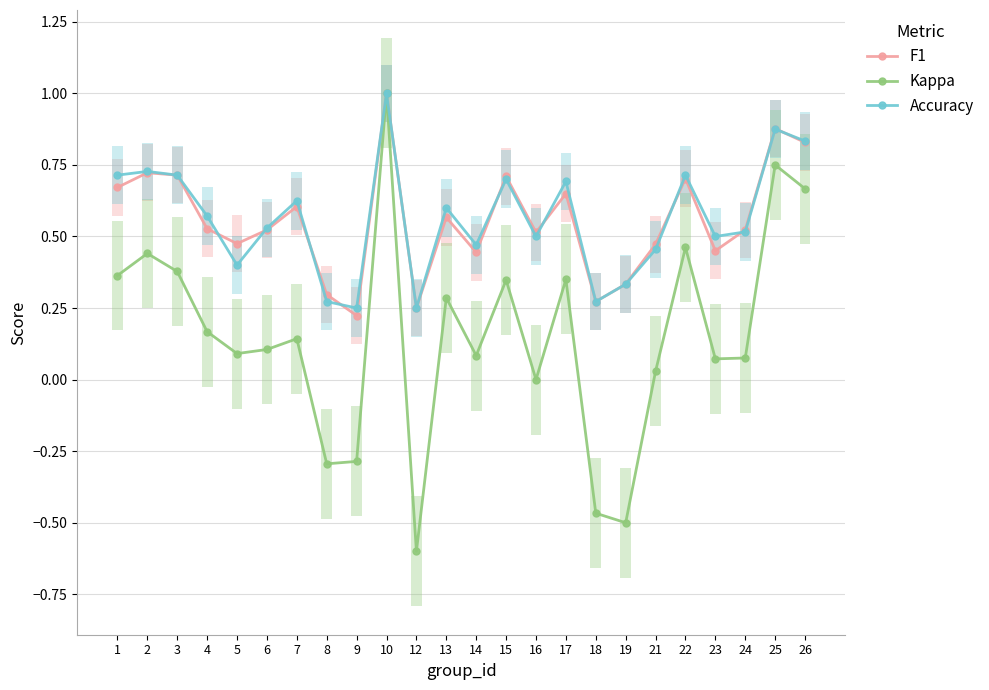

True or false: Kappa has more than 1 points higher than both neighbors.

True